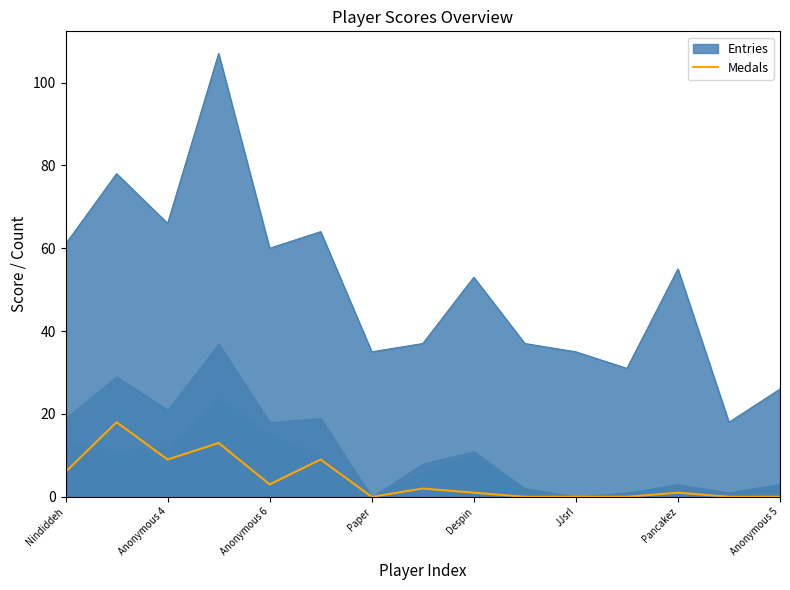

True or false: Medals and Entries cross at least once.

False